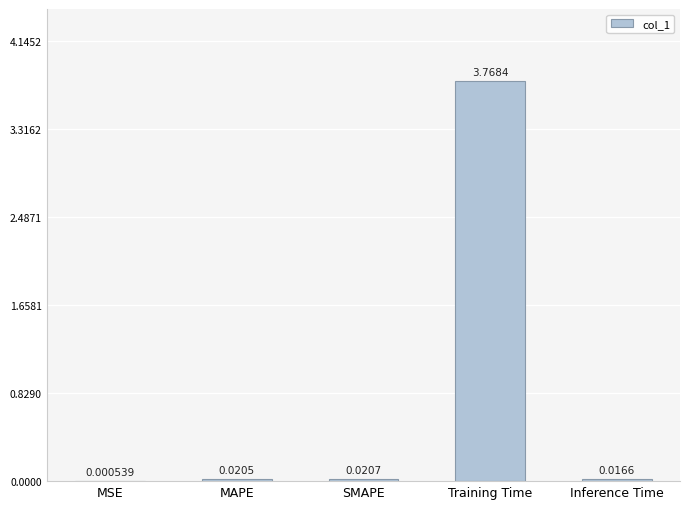

Where is the data nearest to the value 1?

SMAPE